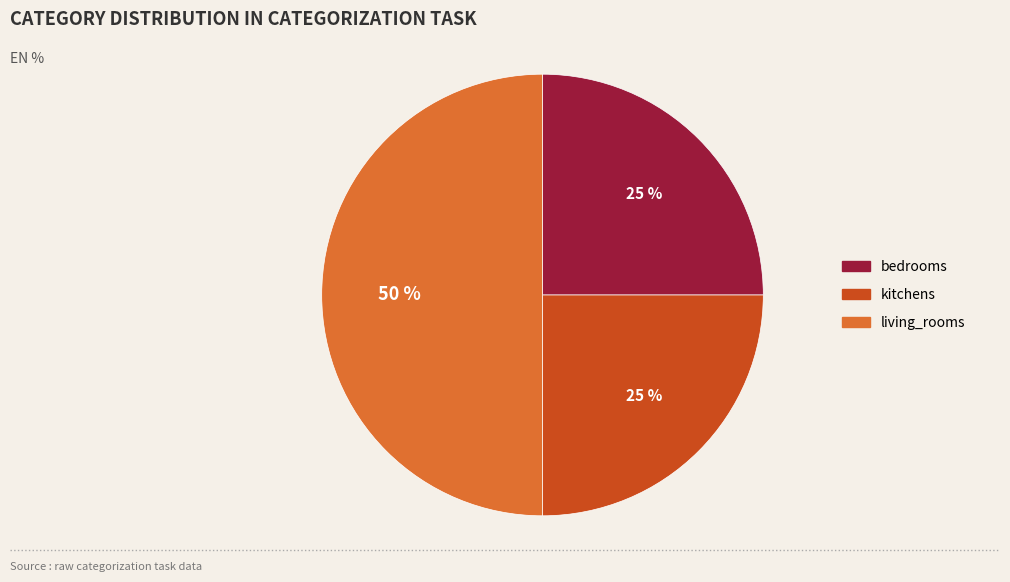

To the nearest percent, what is the difference between the largest and smallest slice percentages?

25%